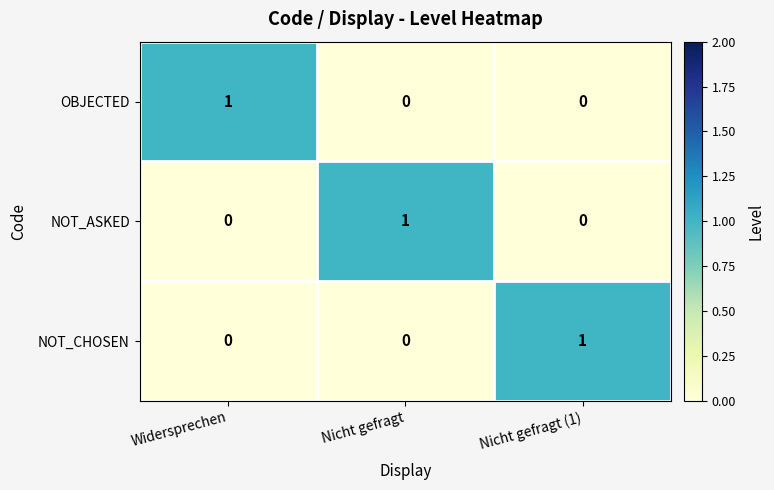

At how many categories does at least one series exceed 0?

3